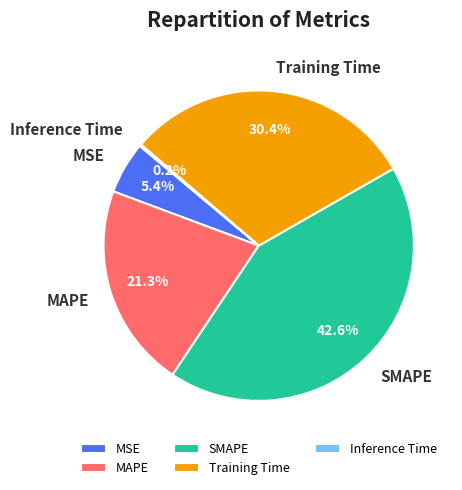

Is there a majority slice in this chart?

No